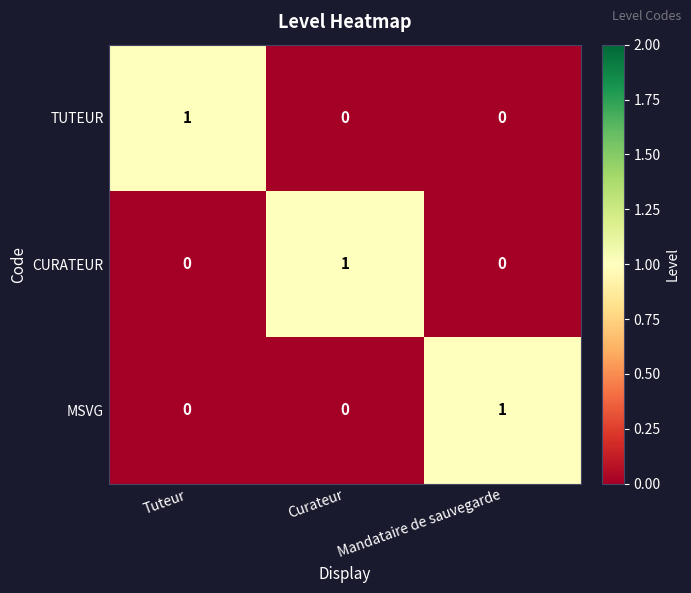

At how many categories does at least one series exceed 0?

3